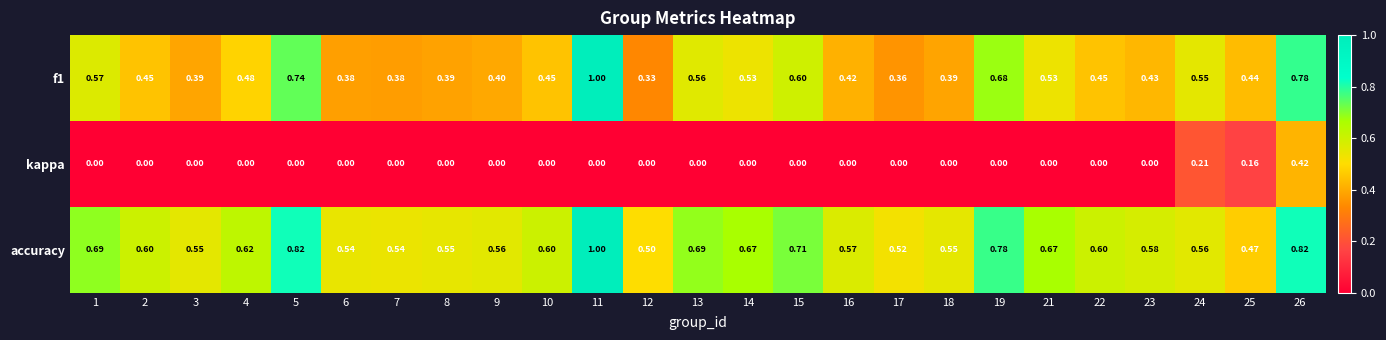

Is the value of kappa at 2 greater than the value of accuracy at 16?

No